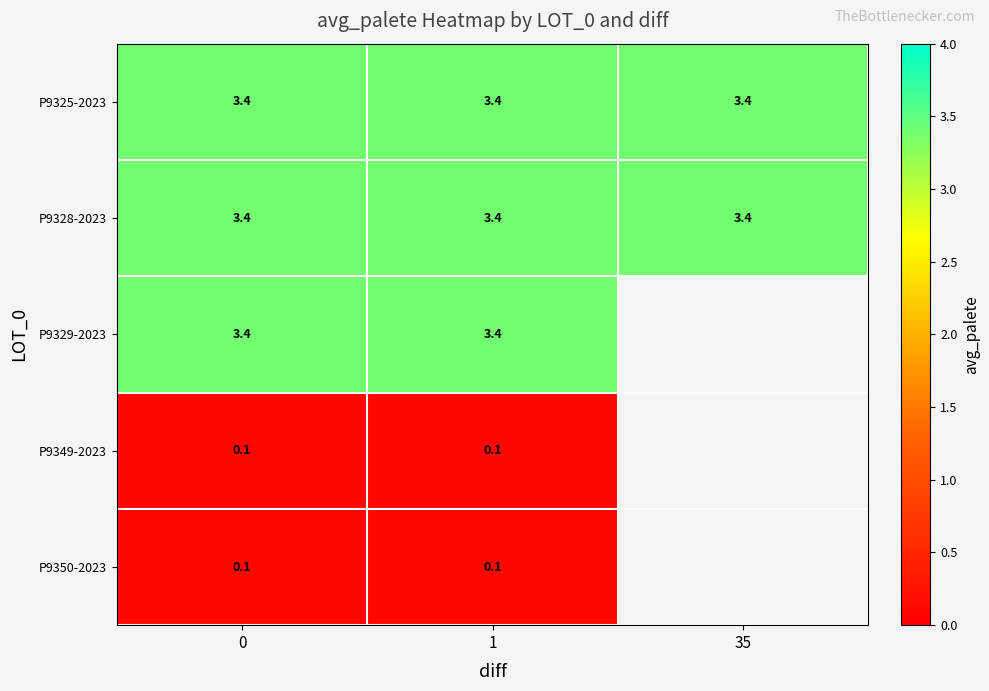

What is the minimum value shown in the chart?

0.1